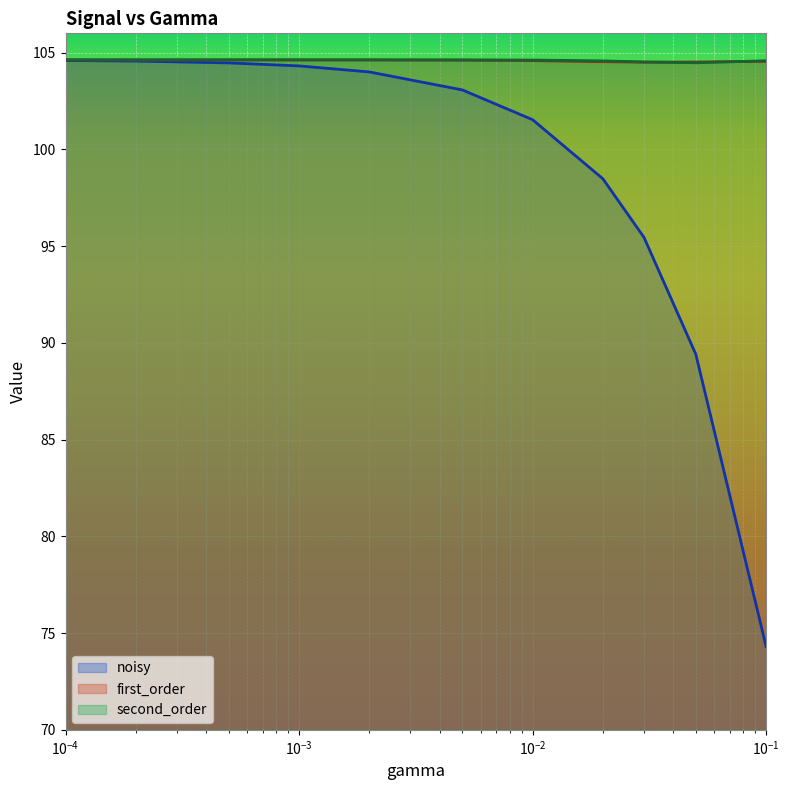

The value of second_order at 0.0002 is 104.6. True or false?

True